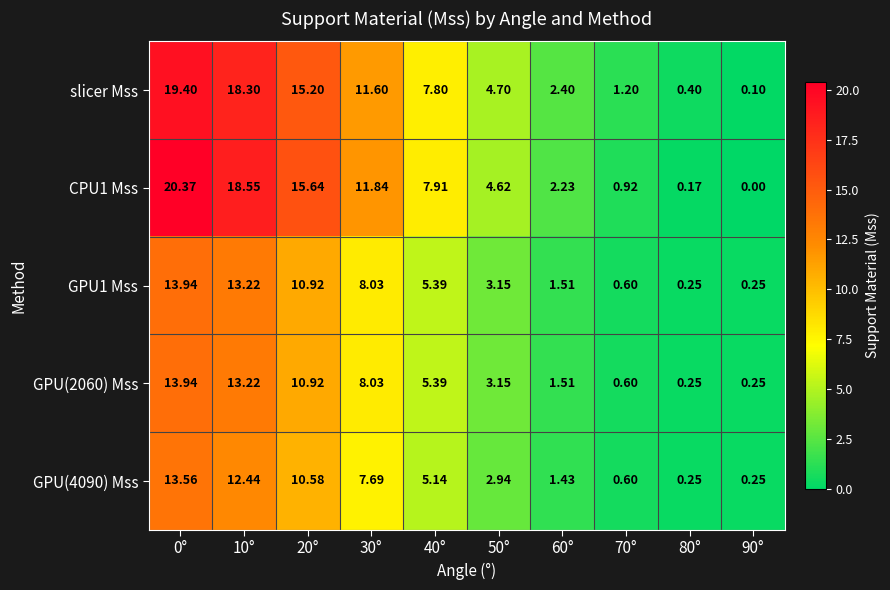

At how many categories does at least one series exceed 0?

10